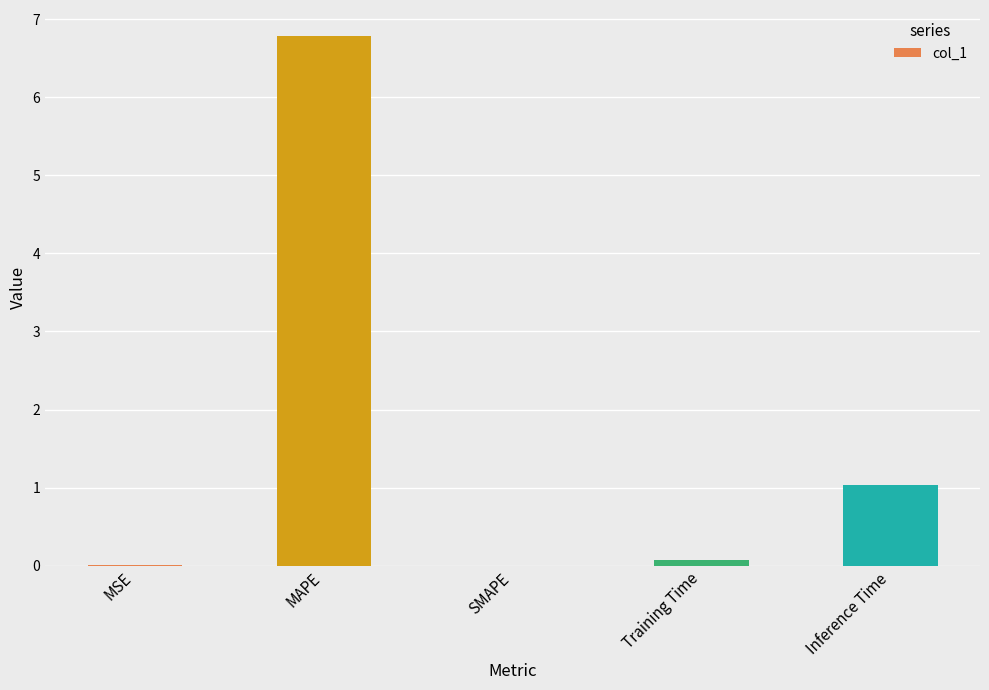

At which label is the value closest to 3?

Inference Time